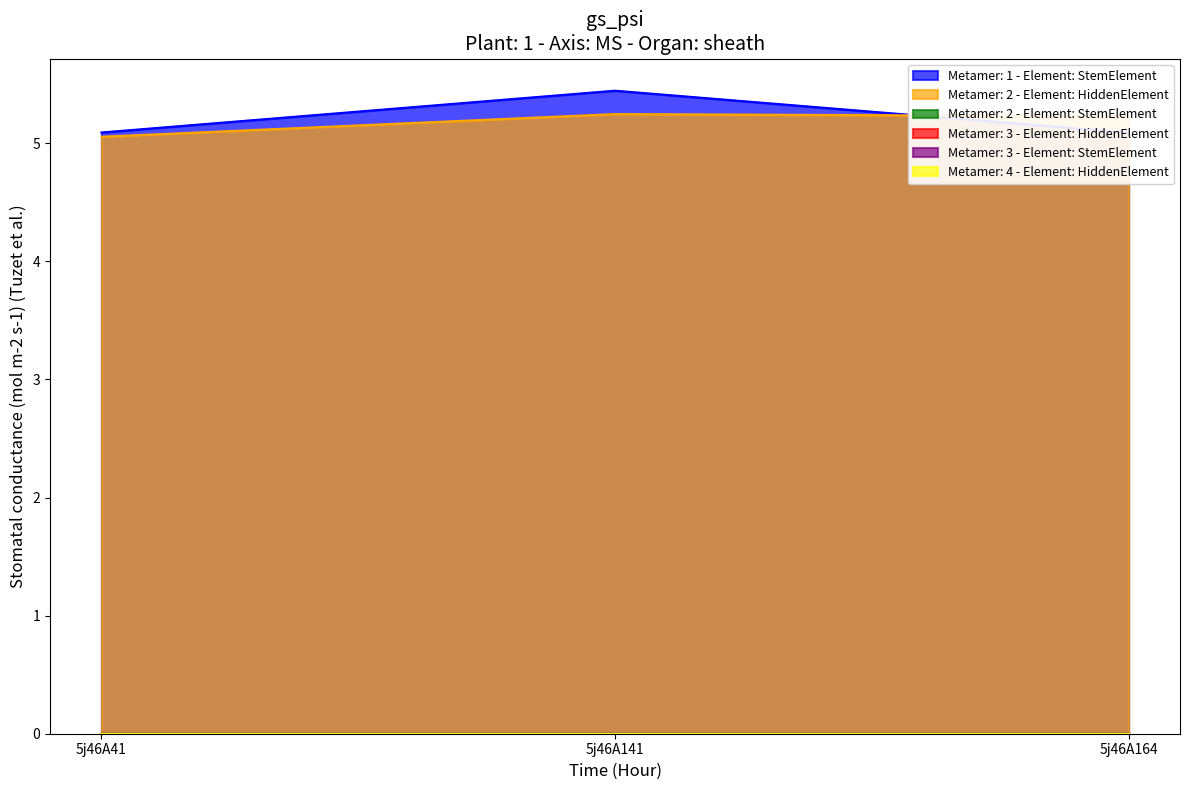

What is the spread (max minus min) of values at 5j46A164?

5.2